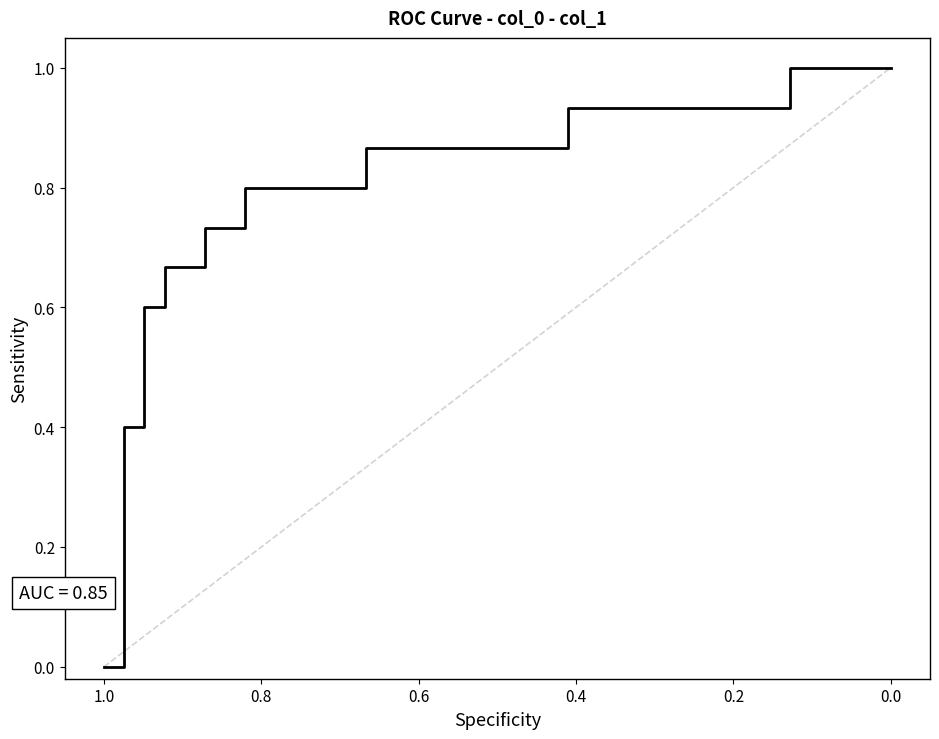

True or false: the data shows 1.3 at 13.

False